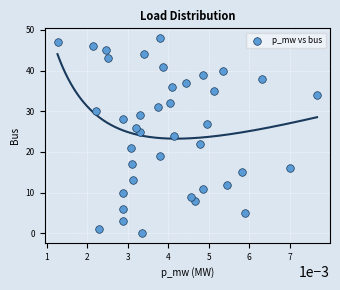

What is the range of Y values (max minus min)?

48